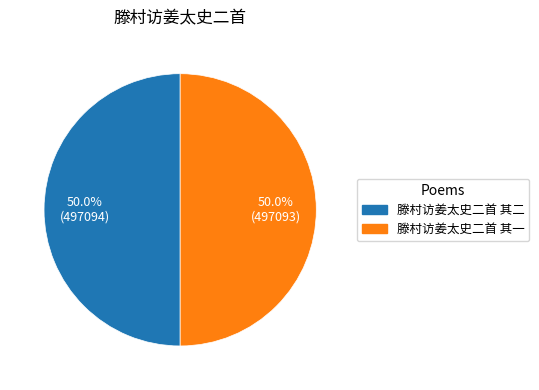

What percentage is the 滕村访姜太史二首 其一 slice, to the nearest percent?

50%